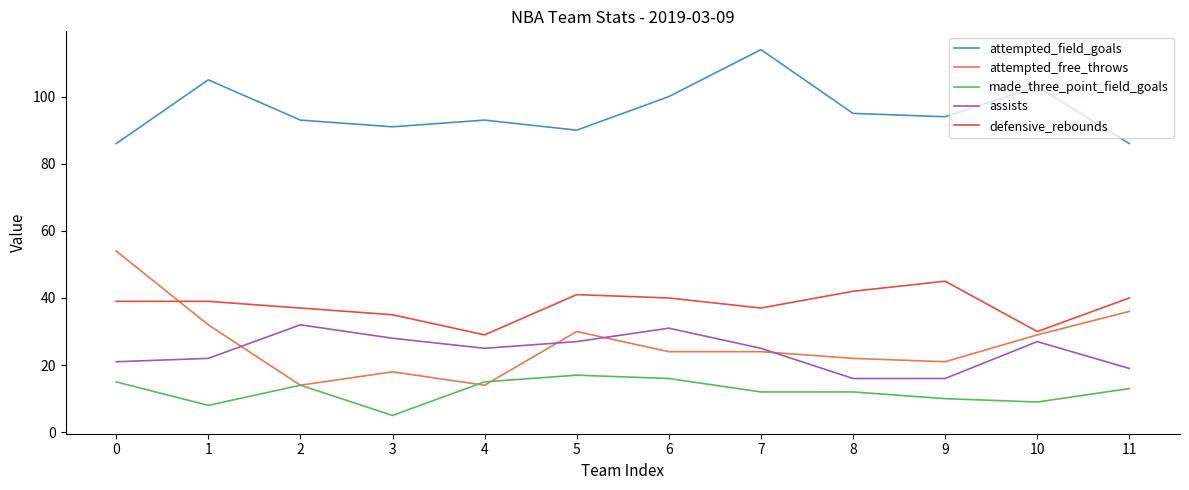

What is the average value of the assists series?

24